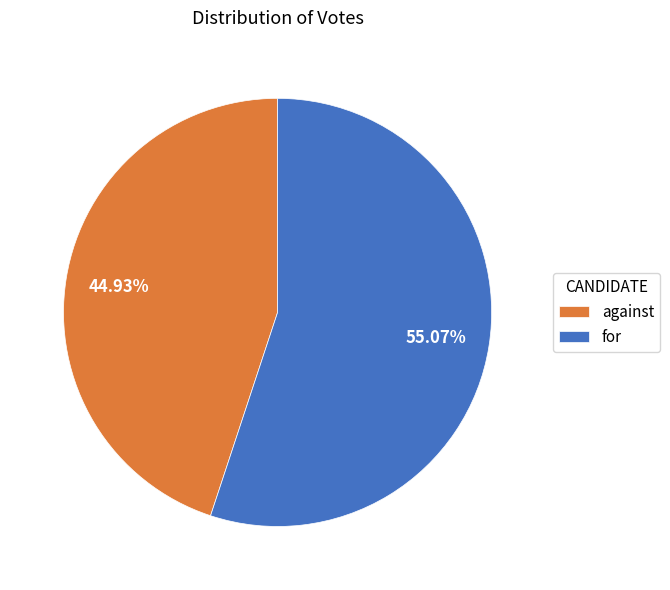

Combined, do against and for account for over 50%?

Yes